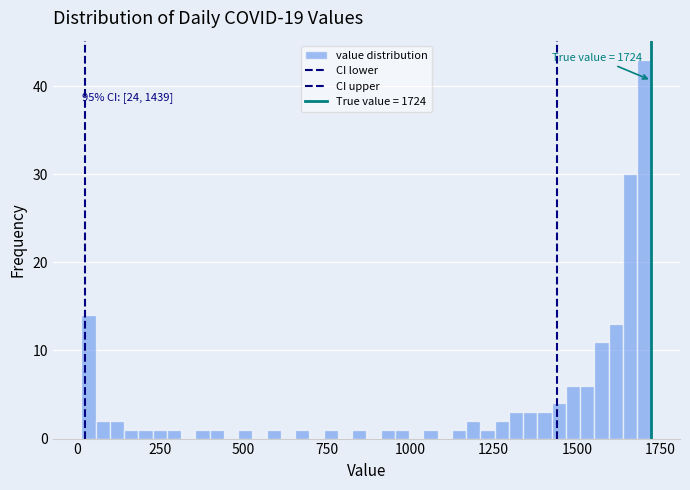

Read against the x-axis, roughly where is the centre of the tallest bar?

1700